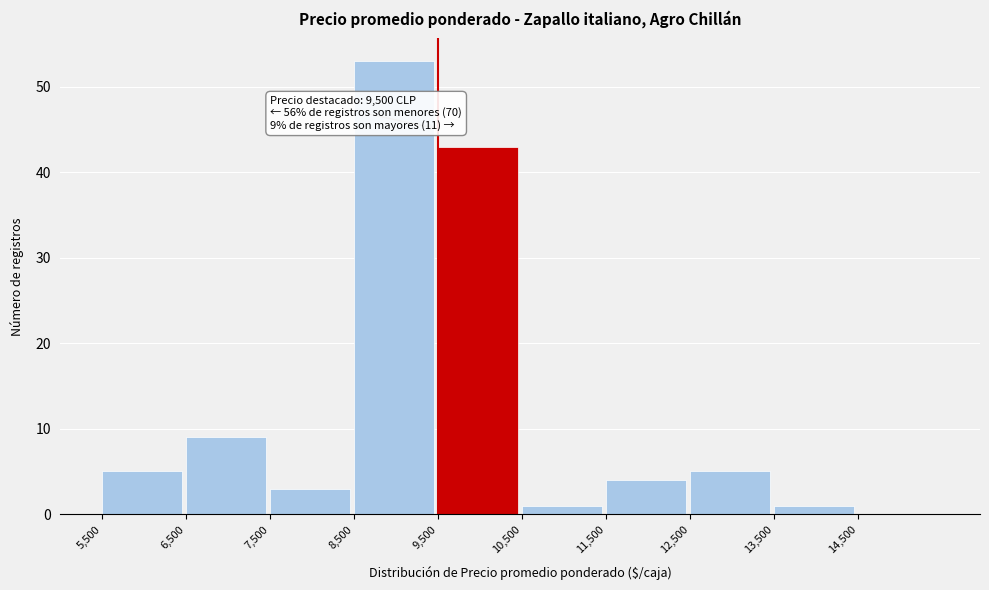

Which range on the x-axis has the tallest bar?

8500 to 9500